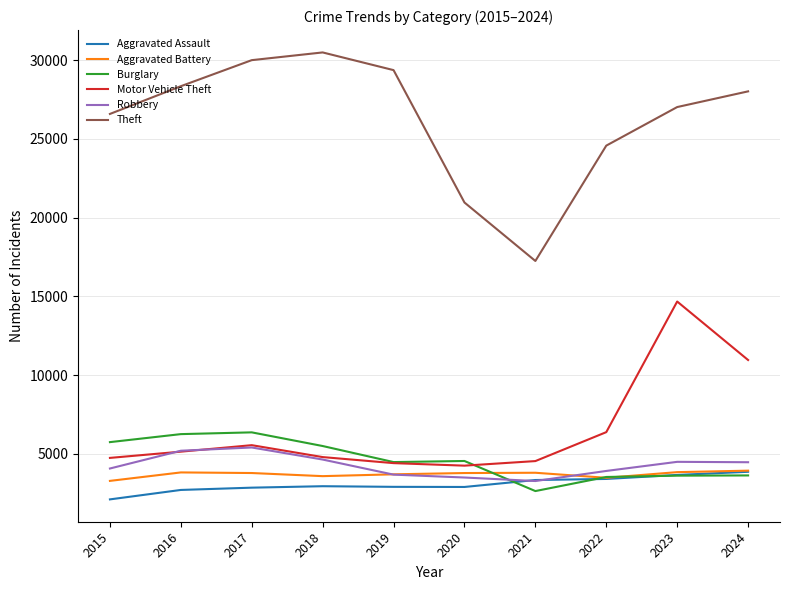

How many distinct data groups are displayed?

6